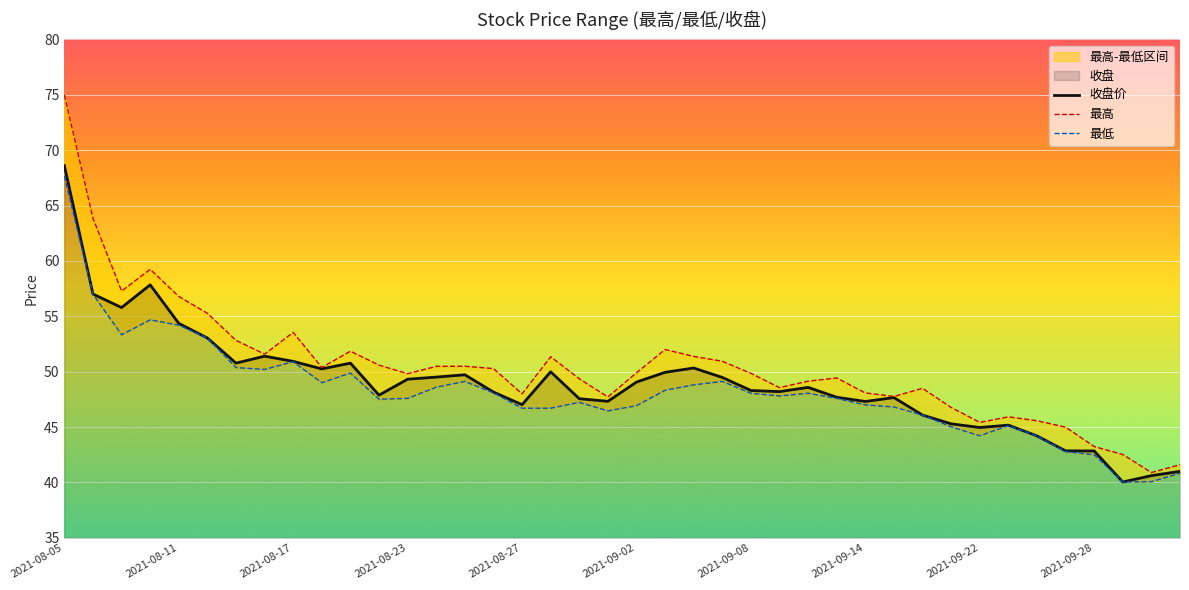

Is it true that 收盘价 equals 47.6 at 18?

True